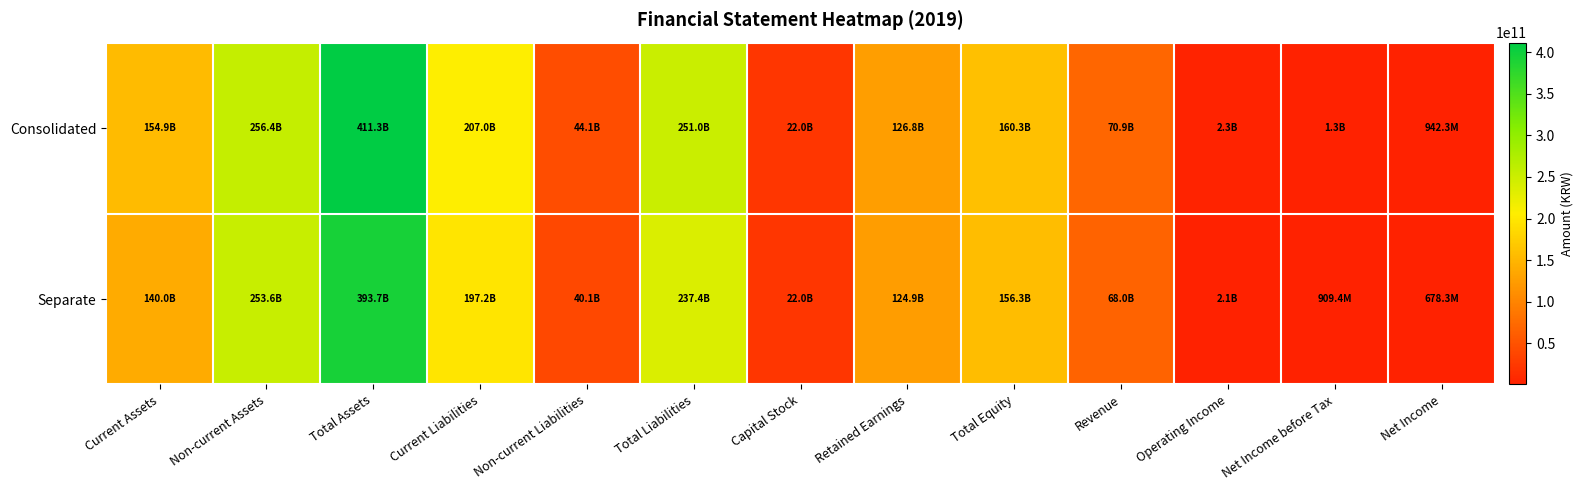

What is the total value across all series at Total Liabilities?

488414709433